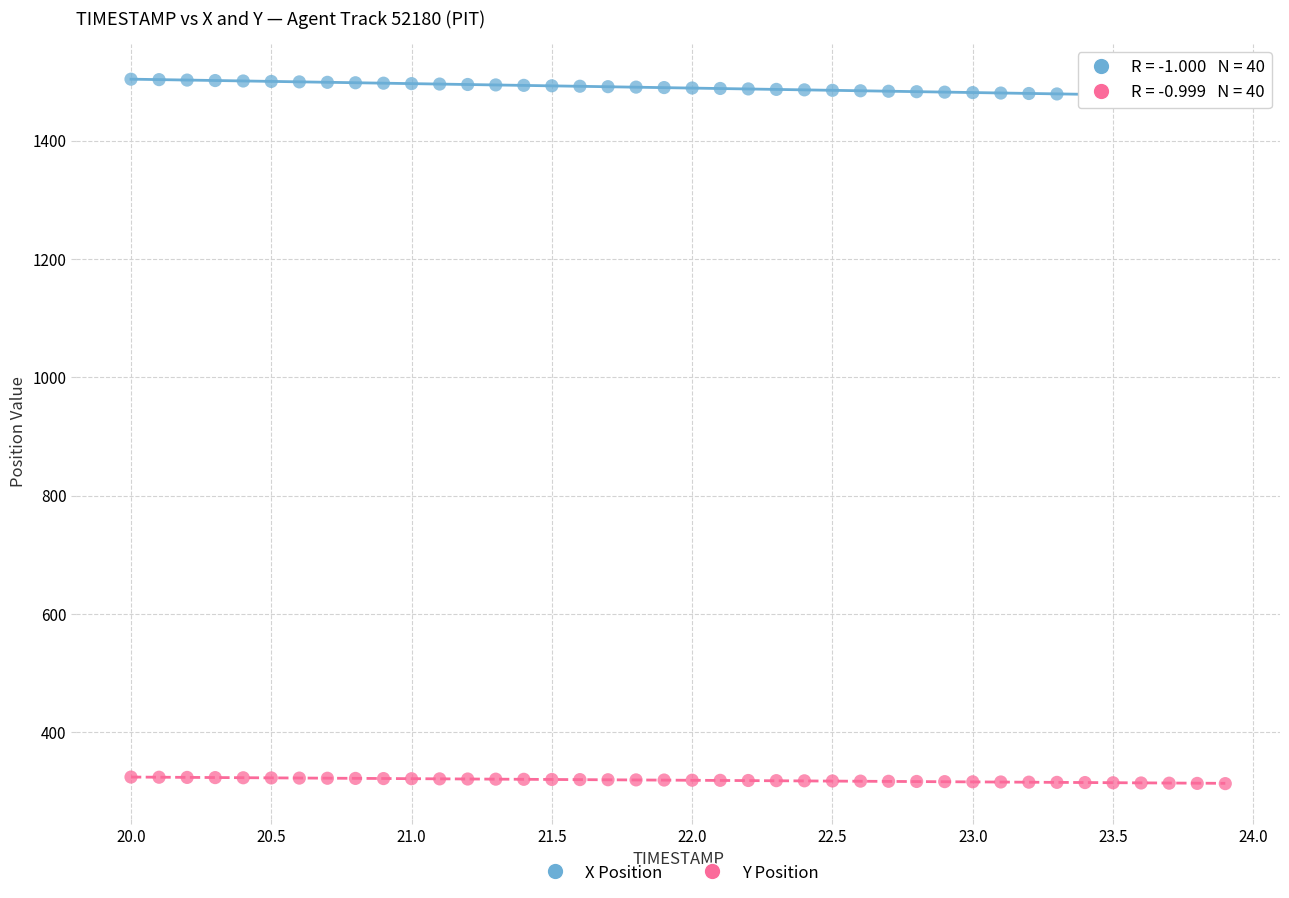

Which series reaches the maximum Y coordinate?

X Position